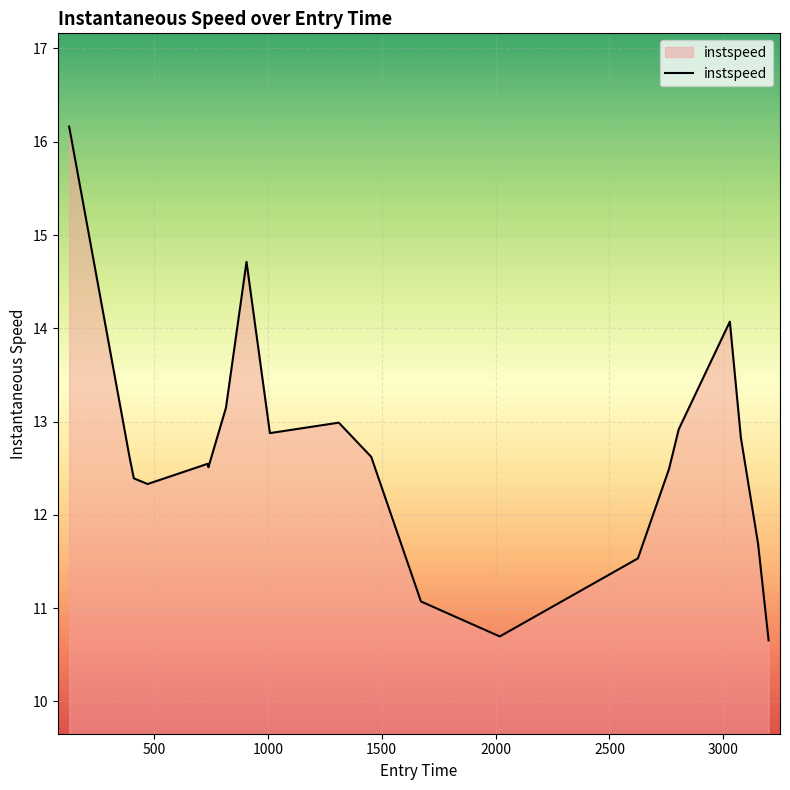

What is the maximum value shown in the chart?

16.2